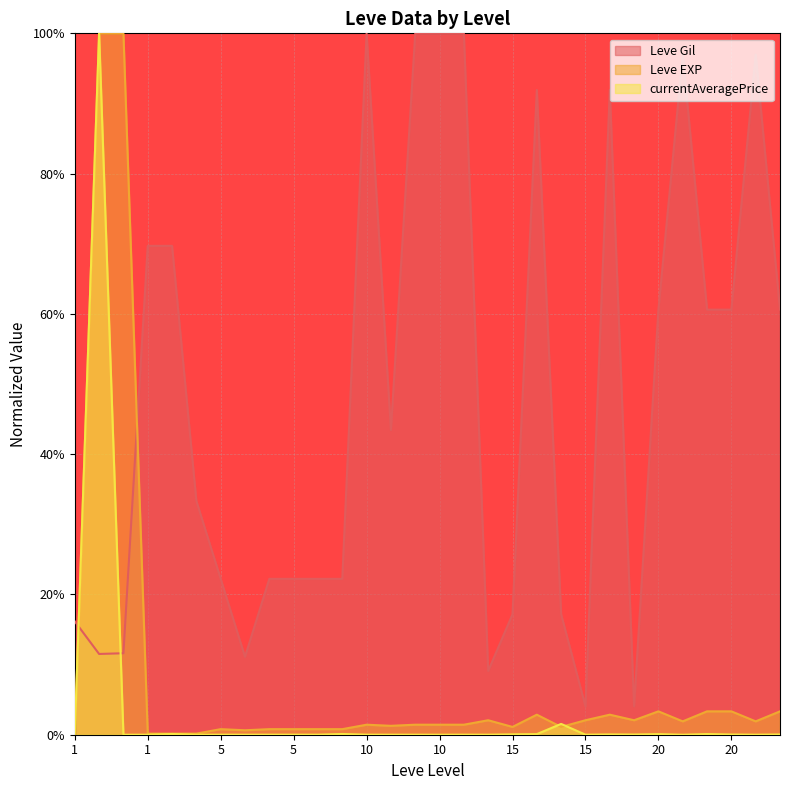

Reading right to left, what are all the values shown in this chart?

Leve Gil: 0.6	1.0	0.6	0.6	1.0	0.6	0.0	0.9	0.0	0.2	0.9	0.2	0.1	1.0	1.0	1.0	0.4	1.0	0.2	0.2	0.2	0.2	0.1	0.2	0.3	0.7	0.7	0.1	0.1	0.2
Leve EXP: 0.0	0.0	0.0	0.0	0.0	0.0	0.0	0.0	0.0	0.0	0.0	0.0	0.0	0.0	0.0	0.0	0.0	0.0	0.0	0.0	0.0	0.0	0.0	0.0	0.0	0.0	0.0	1.0	1.0	0.0
currentAveragePrice: 0.0	0.0	0.0	0.0	0.0	0.0	0.0	0.0	0.0	0.0	0.0	0.0	0.0	0.0	0.0	0.0	0.0	0.0	0.0	0.0	0.0	0.0	0.0	0.0	0.0	0.0	0.0	0.0	1.0	0.0